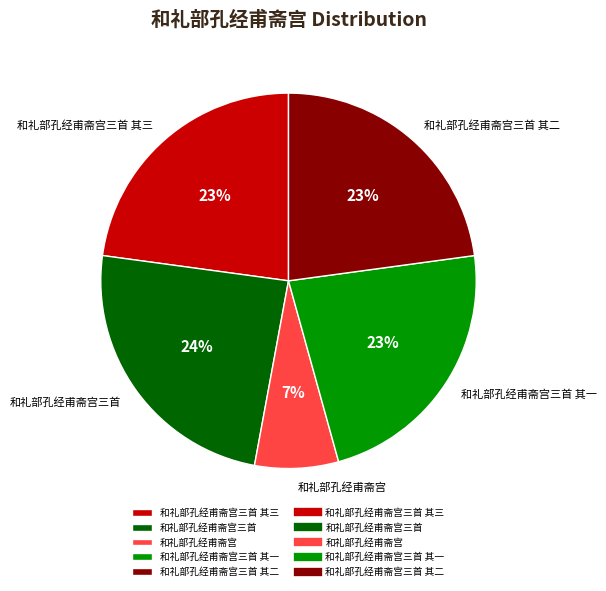

Combined, do 和礼部孔经甫斋宫三首 其一 and 和礼部孔经甫斋宫三首 account for over 50%?

No